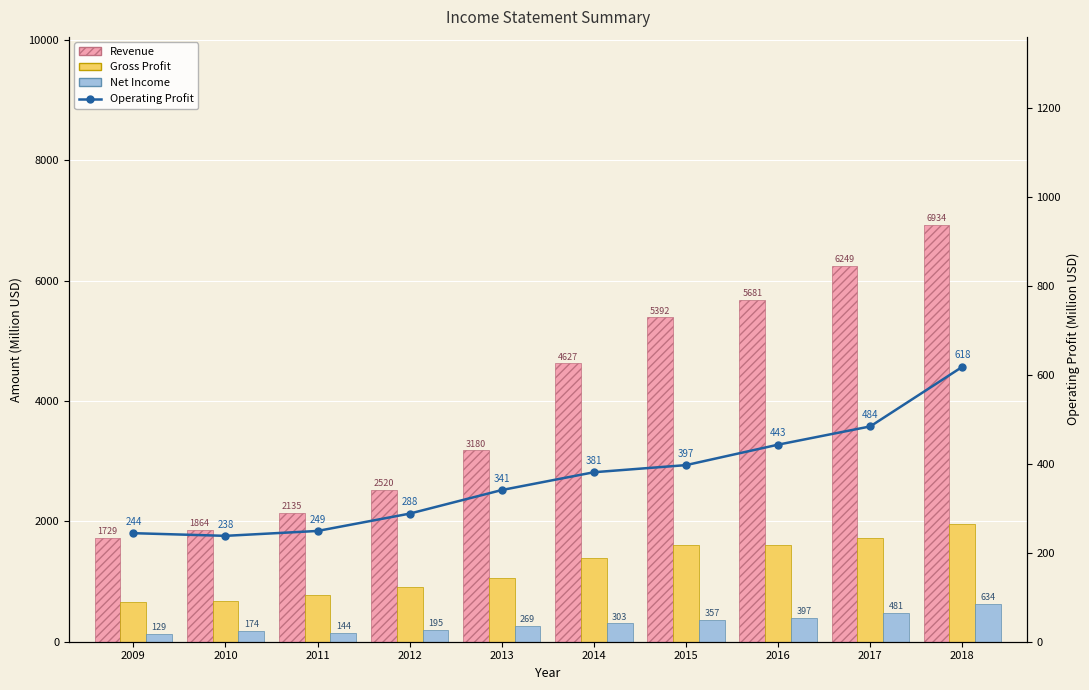

Reading right to left, transcribe all the data shown in this chart.

Revenue: 6934	6249	5681	5392	4627	3180	2520	2135	1864	1729
Gross Profit: 1950	1730	1603	1612	1400	1057	915	777	683	661
Net Income: 634	481	397	357	303	269	195	144	174	129
Operating Profit: 618	484	443	397	381	341	288	249	238	244